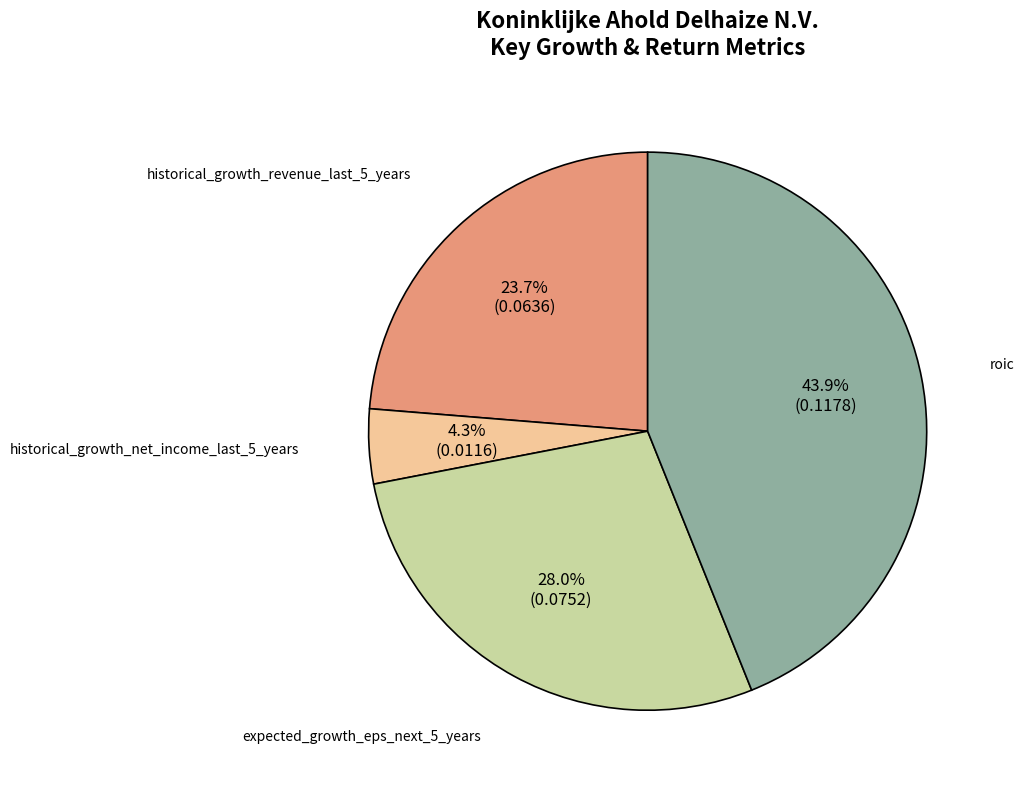

Is there a majority slice in this chart?

No